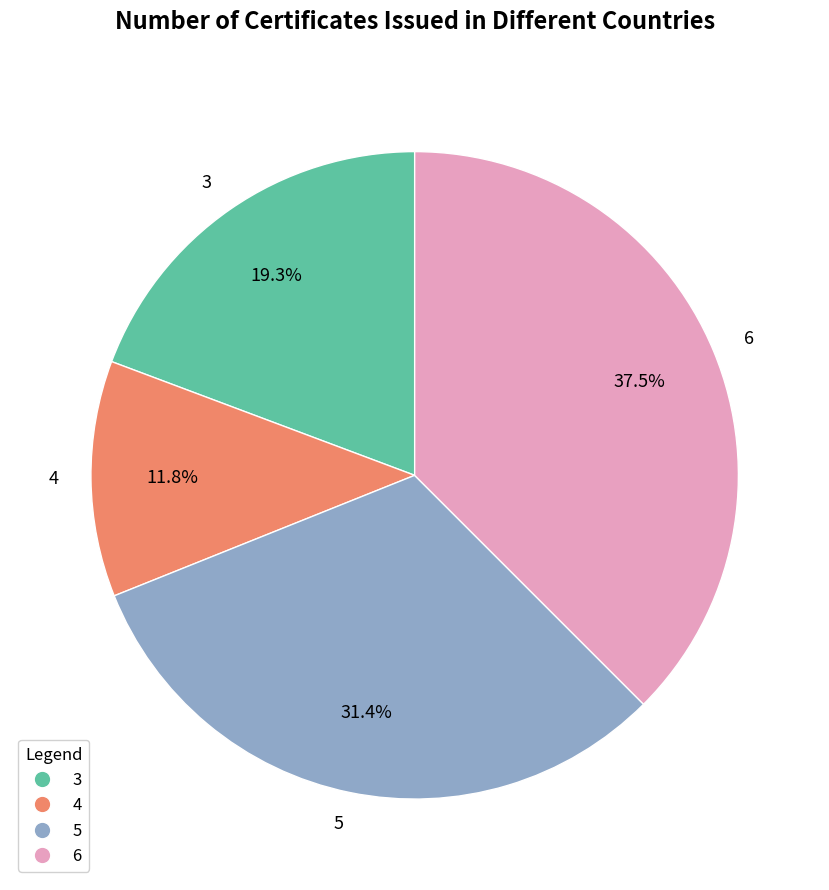

To the nearest percent, what is the average slice percentage?

25%